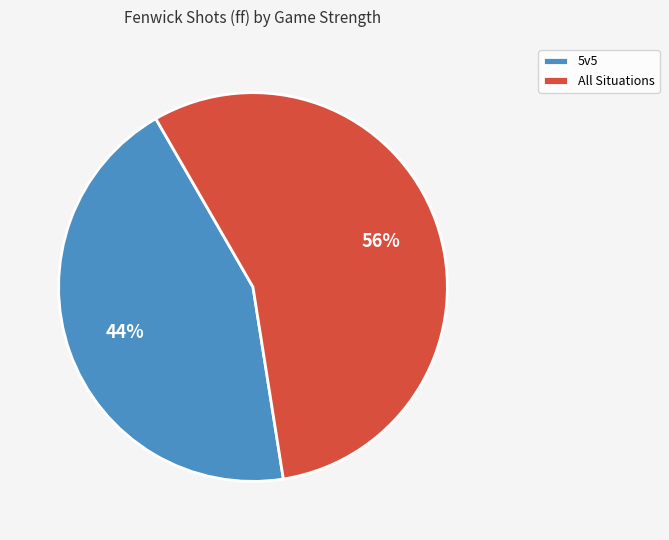

To the nearest percent, what is the combined percentage of 5v5 and All Situations?

100%